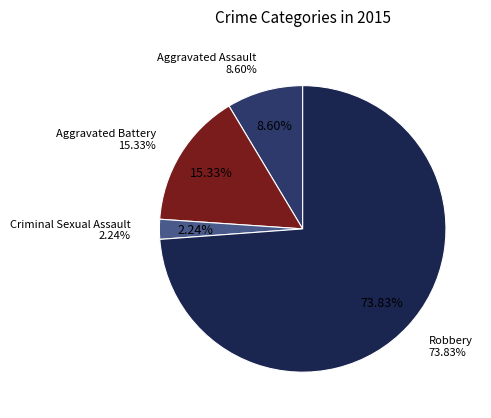

Does Aggravated Battery account for over 50% of the chart?

No